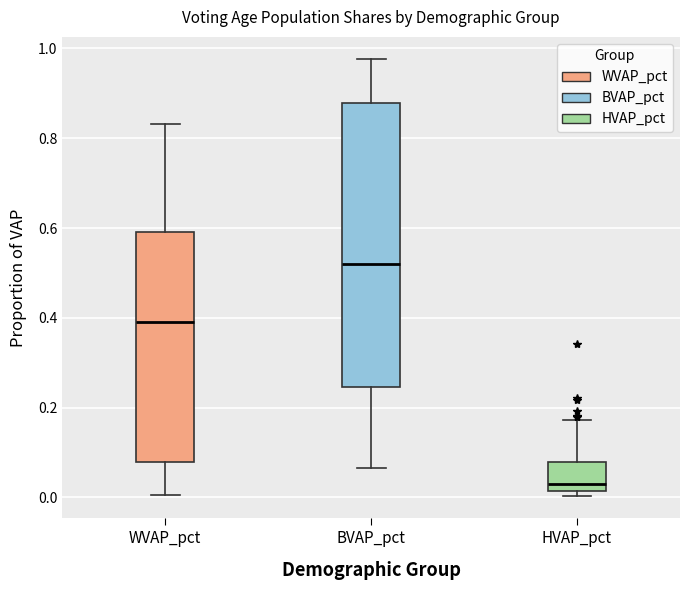

Which box is the tallest, from its lower edge to its upper edge?

BVAP_pct